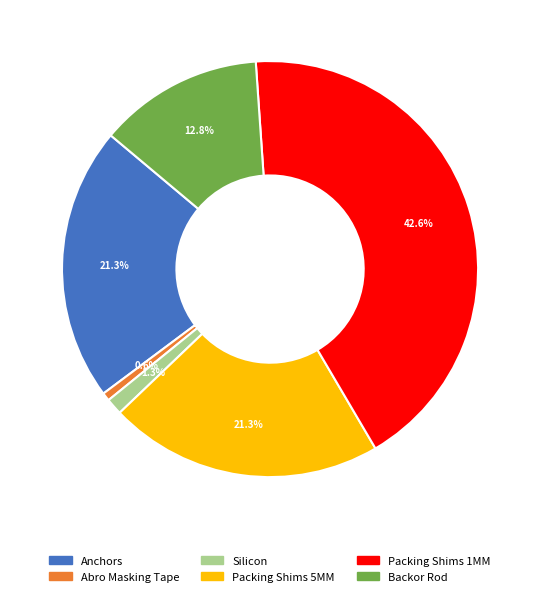

How many slices are in this pie chart?

6